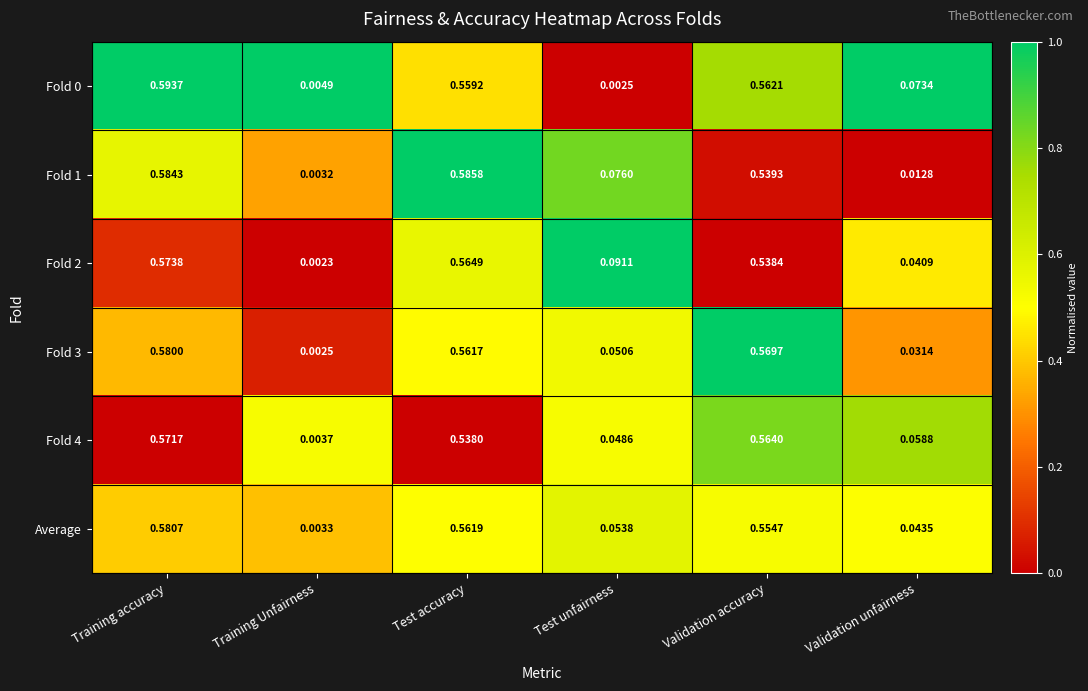

Is the value of Fold 2 at Test accuracy greater than the value of Average at Validation accuracy?

Yes